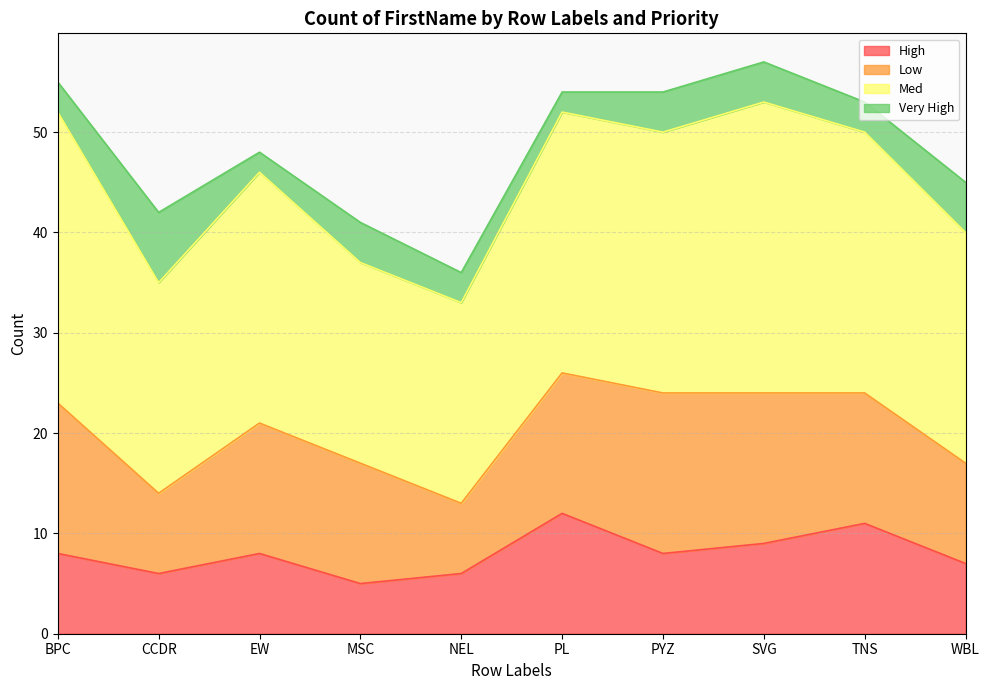

Reading right to left, extract all data points from this chart.

High: WBL=7	TNS=11	SVG=9	PYZ=8	PL=12	NEL=6	MSC=5	EW=8	CCDR=6	BPC=8
Low: WBL=10	TNS=13	SVG=15	PYZ=16	PL=14	NEL=7	MSC=12	EW=13	CCDR=8	BPC=15
Med: WBL=23	TNS=26	SVG=29	PYZ=26	PL=26	NEL=20	MSC=20	EW=25	CCDR=21	BPC=29
Very High: WBL=5	TNS=3	SVG=4	PYZ=4	PL=2	NEL=3	MSC=4	EW=2	CCDR=7	BPC=3